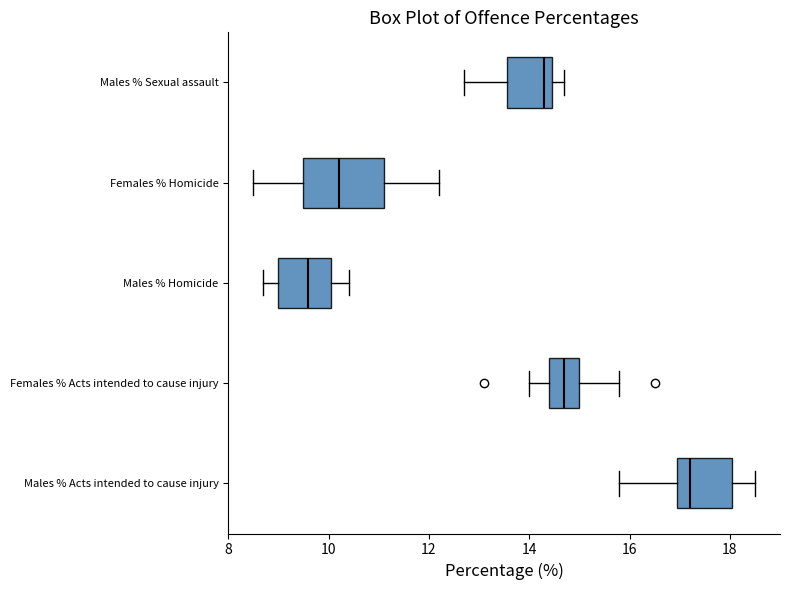

Reading bottom to top, read every box against the x-axis: the position of its median line, the range the box covers, and the ends of its whiskers. The values are not printed on the chart, so give them approximately, as read against the axis.

Males % Acts intended to cause injury: median 17.2, box 17.0 to 18.0, whiskers 15.8 to 18.6
Females % Acts intended to cause injury: median 14.8, box 14.4 to 15.0, whiskers 14.0 to 15.8
Males % Homicide: median 9.6, box 9.0 to 10.0, whiskers 8.8 to 10.4
Females % Homicide: median 10.2, box 9.6 to 11.2, whiskers 8.6 to 12.2
Males % Sexual assault: median 14.4 (just left of the box's right edge), box 13.6 to 14.4, whiskers 12.8 to 14.8